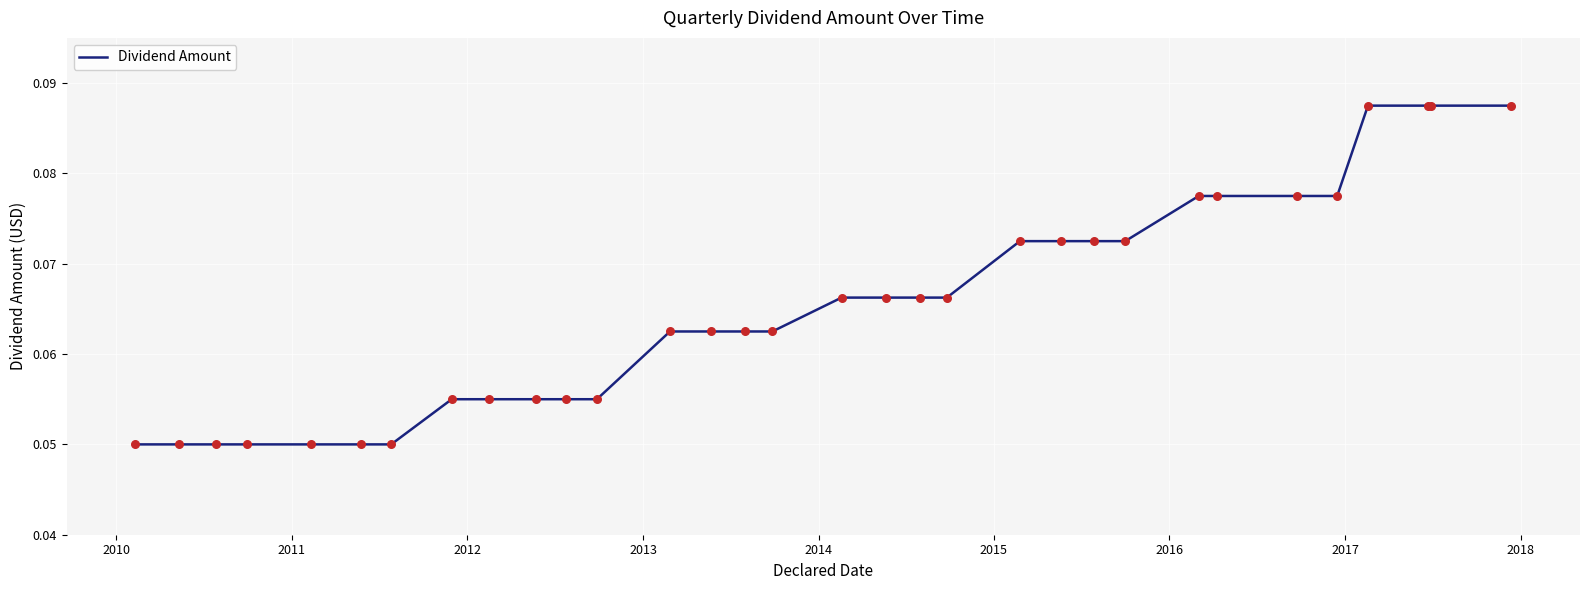

How many lines are shown in the chart?

1